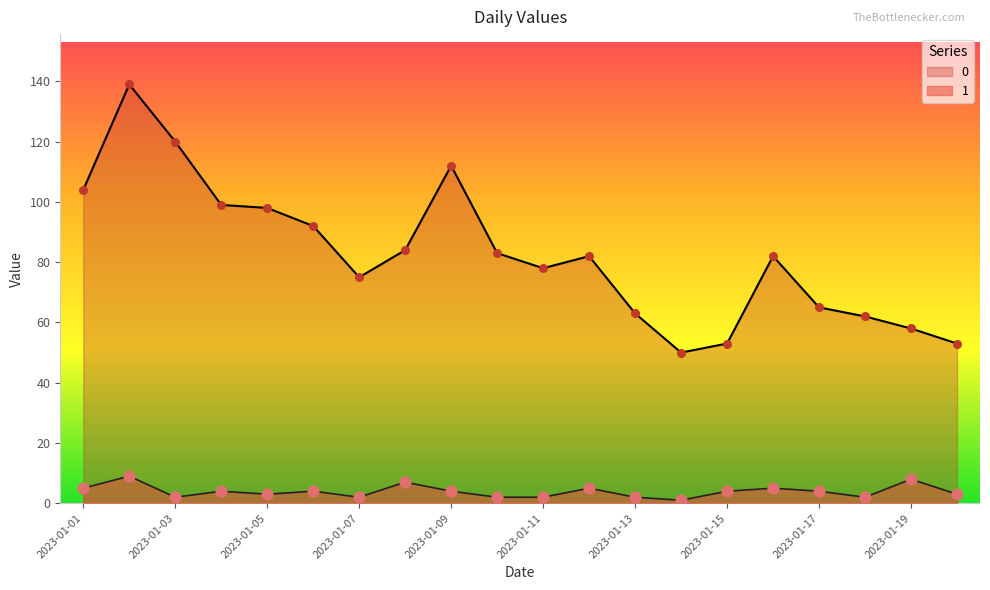

What are all the series names shown in the legend?

0, 1